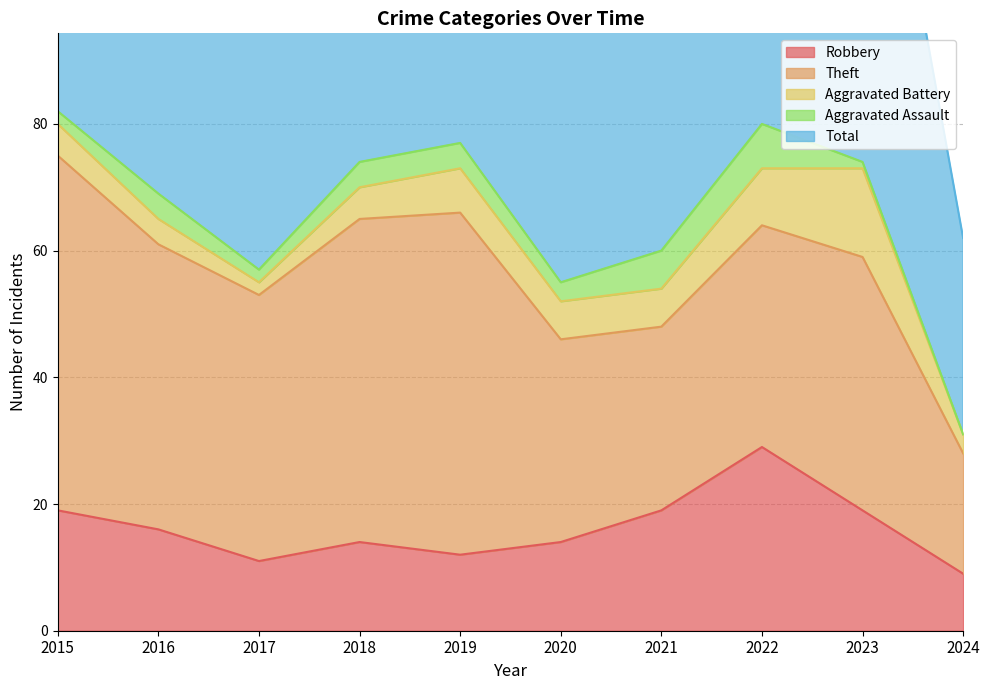

How many lines are shown in the chart?

5